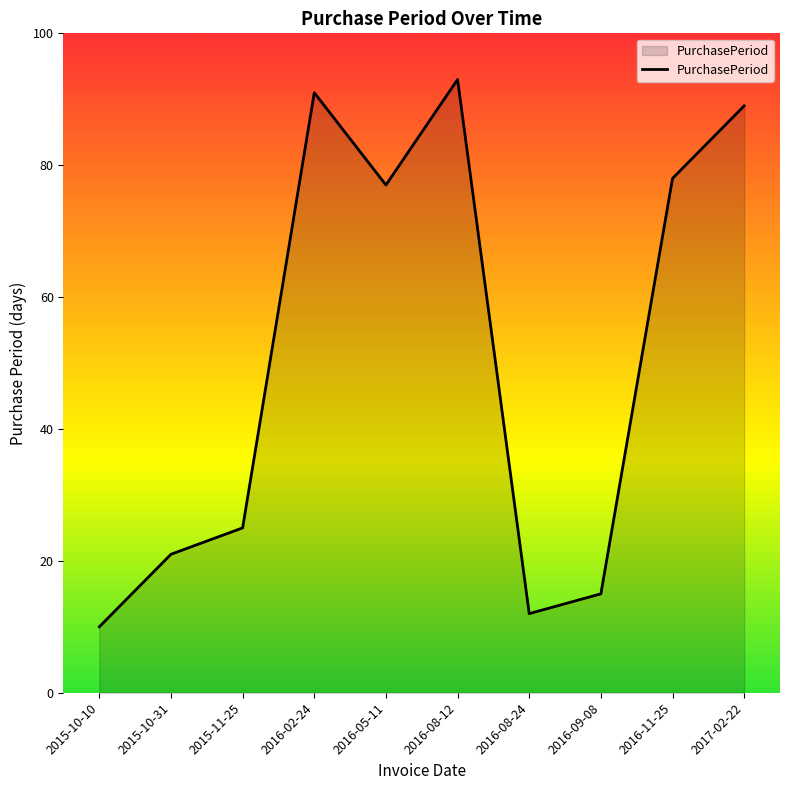

Rank the categories by value from highest to lowest.

2016-08-12, 2016-02-24, 2017-02-22, 2016-11-25, 2016-05-11, 2015-11-25, 2015-10-31, 2016-09-08, 2016-08-24, 2015-10-10